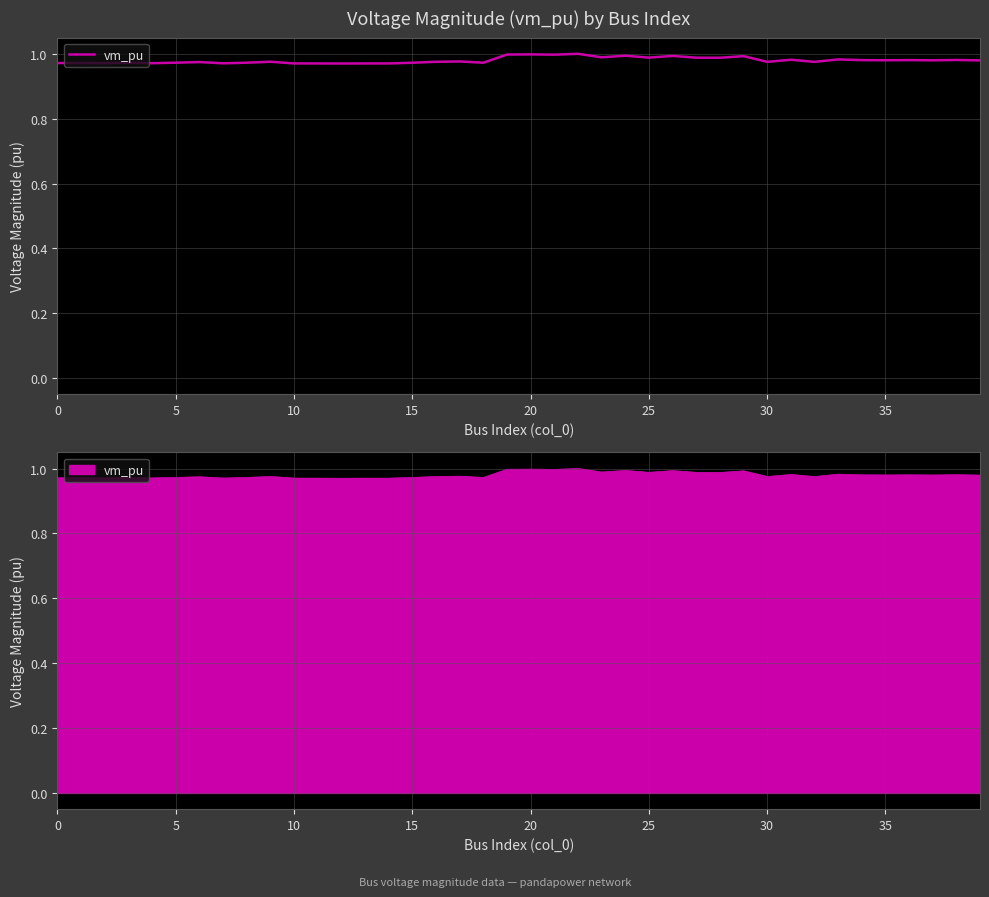

True or false: there are more than 0 points higher than both neighbors.

True